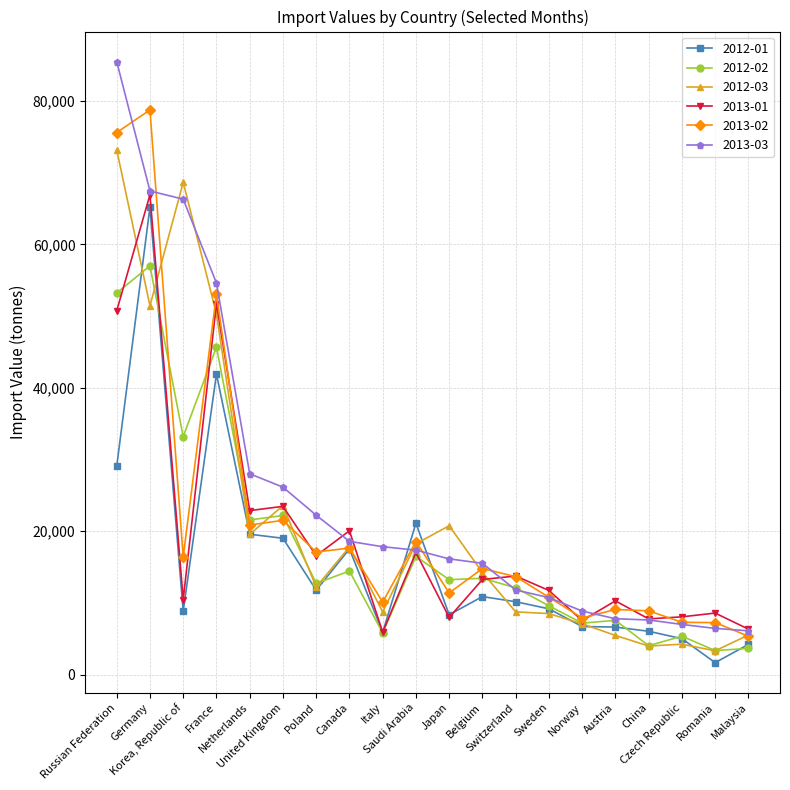

At which category does the chart reach its peak across all series?

Russian Federation